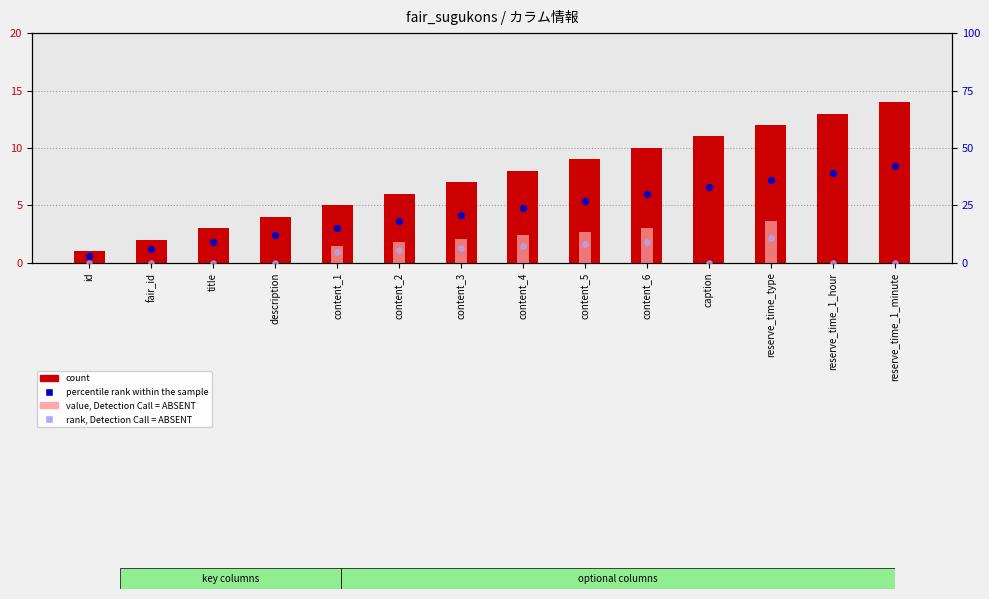

What are all the series names shown in the legend?

count, value, Detection Call = ABSENT, percentile rank within the sample, rank, Detection Call = ABSENT